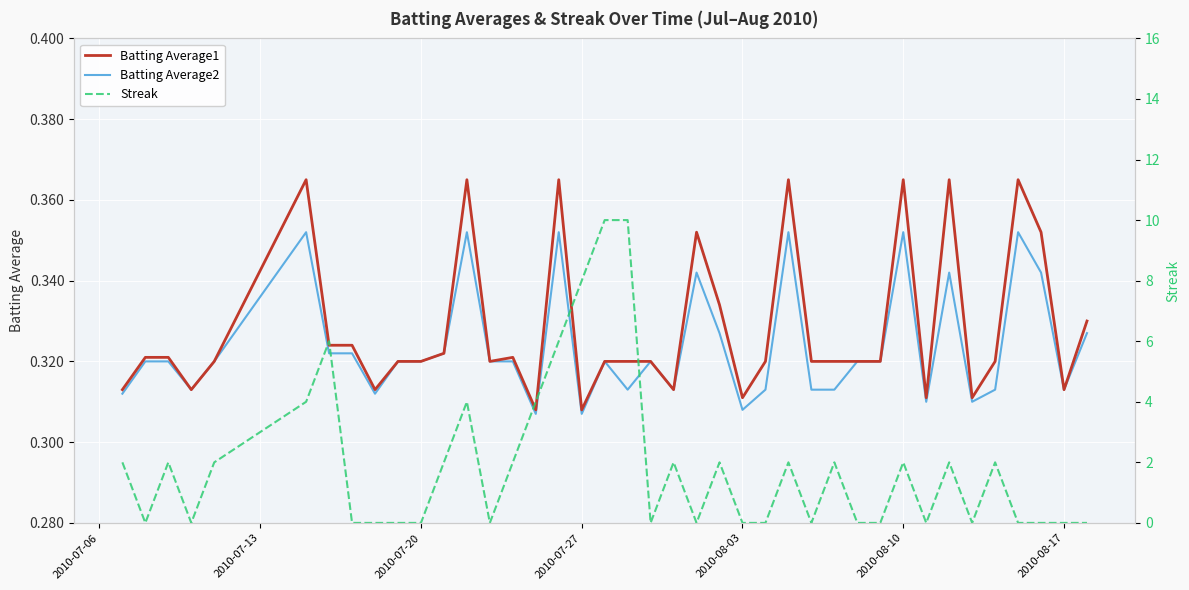

What is the sum of all Batting Average2 values?

12.9